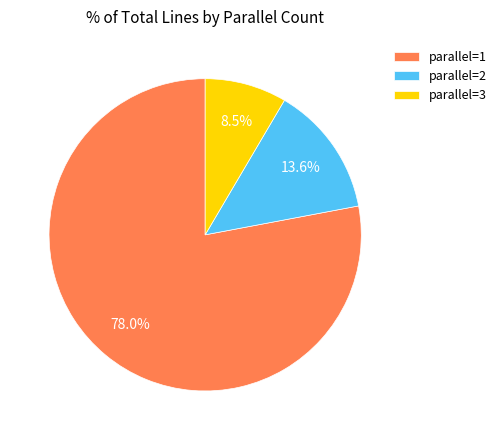

Which slice is the smallest?

parallel=3